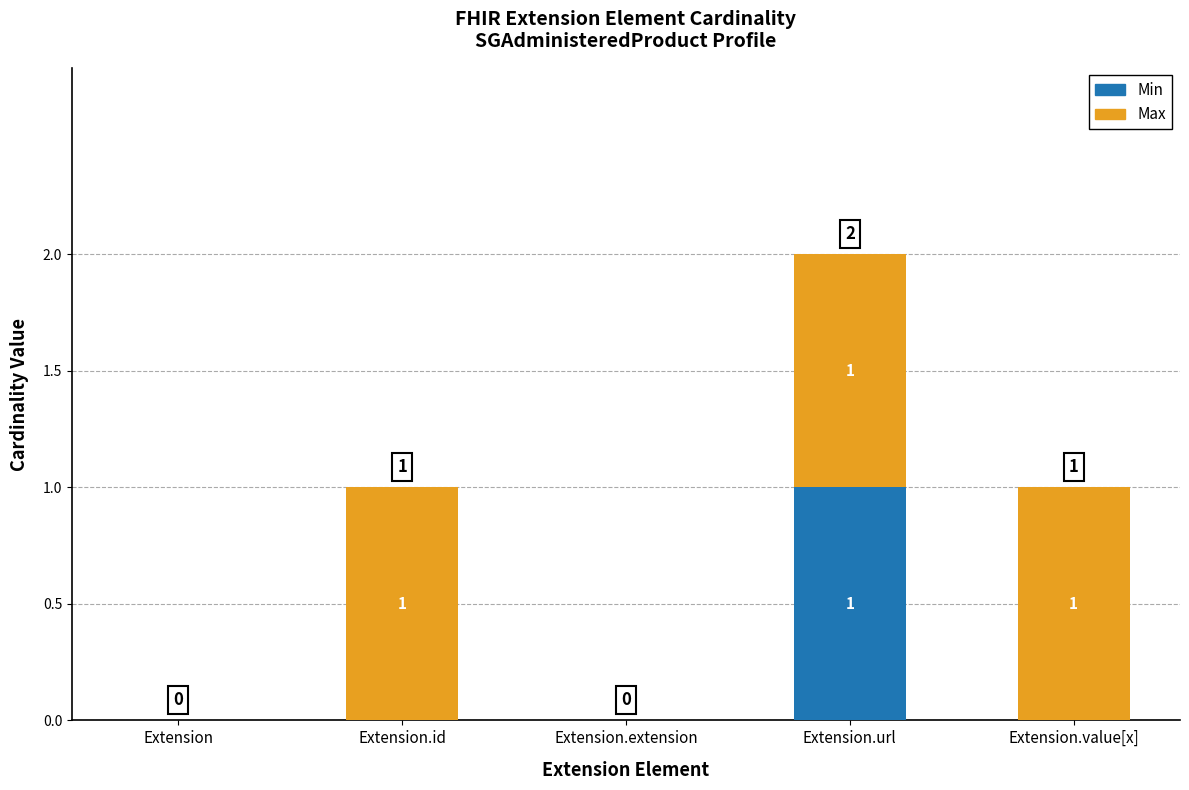

Count the number of data series in this chart.

2